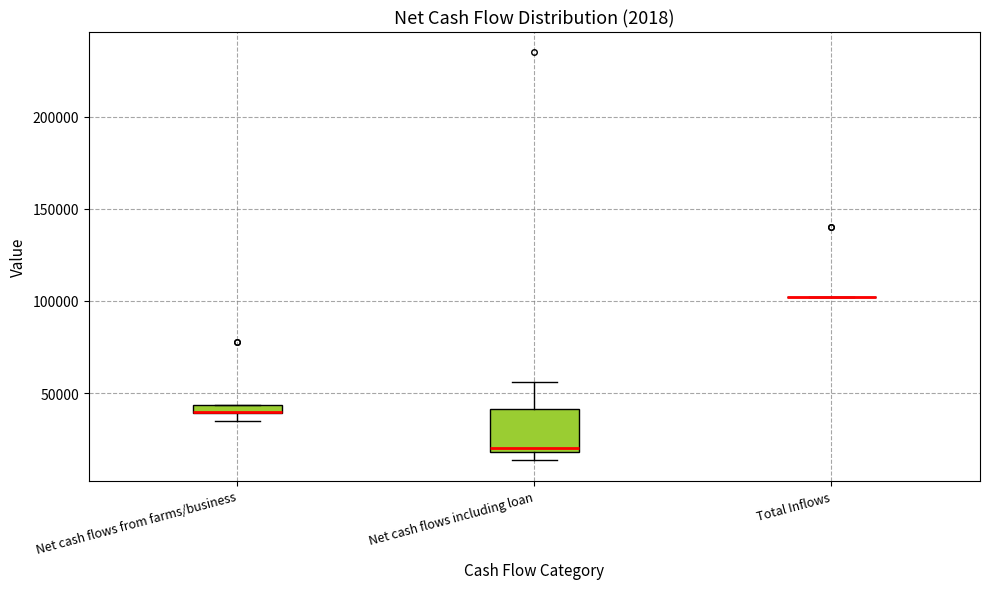

Comparing the boxes themselves (not the whiskers), which one is the tallest?

Net cash flows including loan